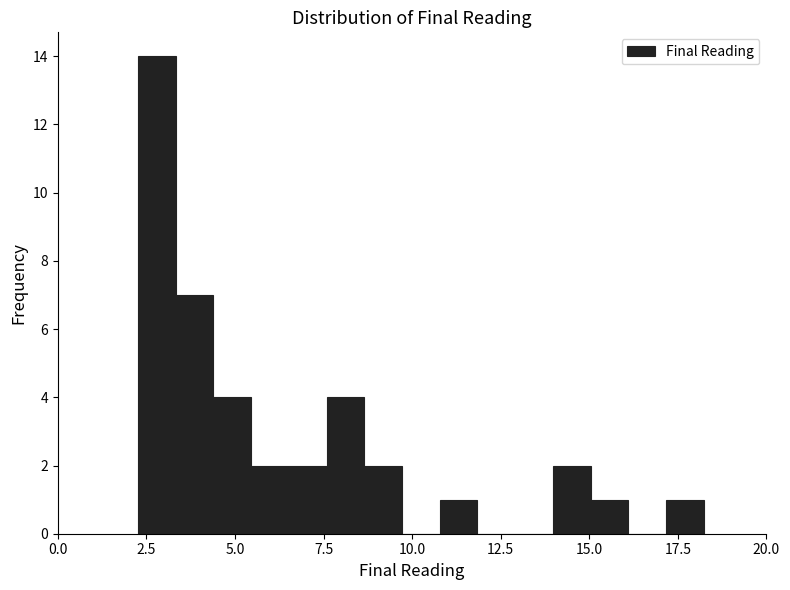

Read against the x-axis, roughly where is the centre of the tallest bar?

3.0